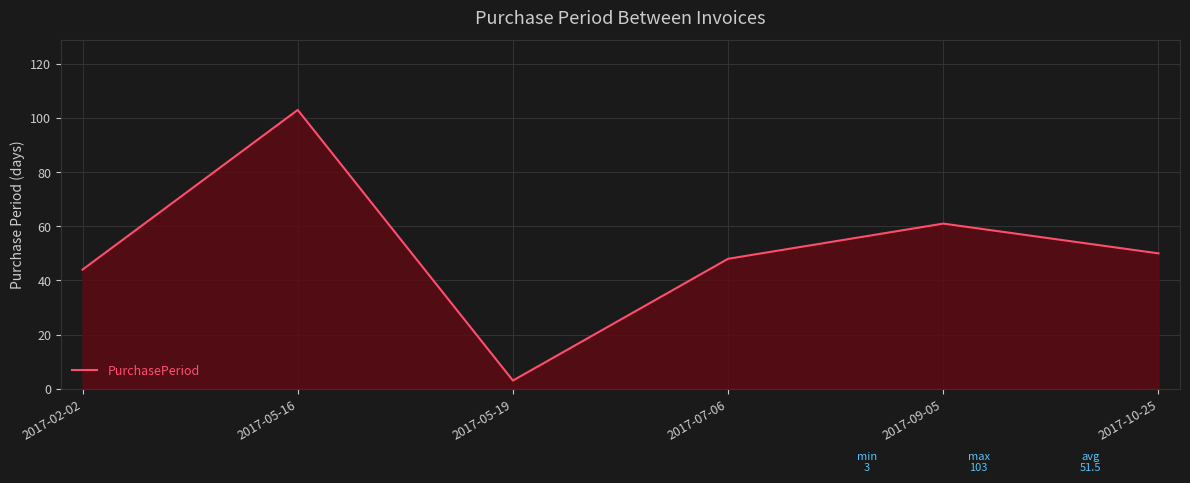

How many lines are shown in the chart?

1